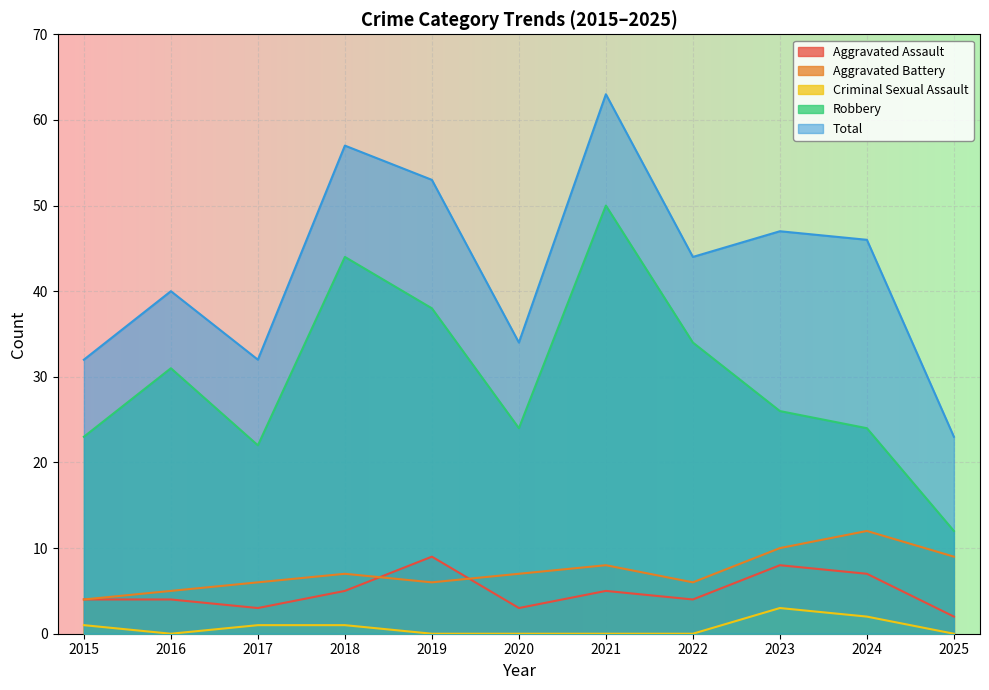

True or false: Robbery and Aggravated Assault cross at least once.

False